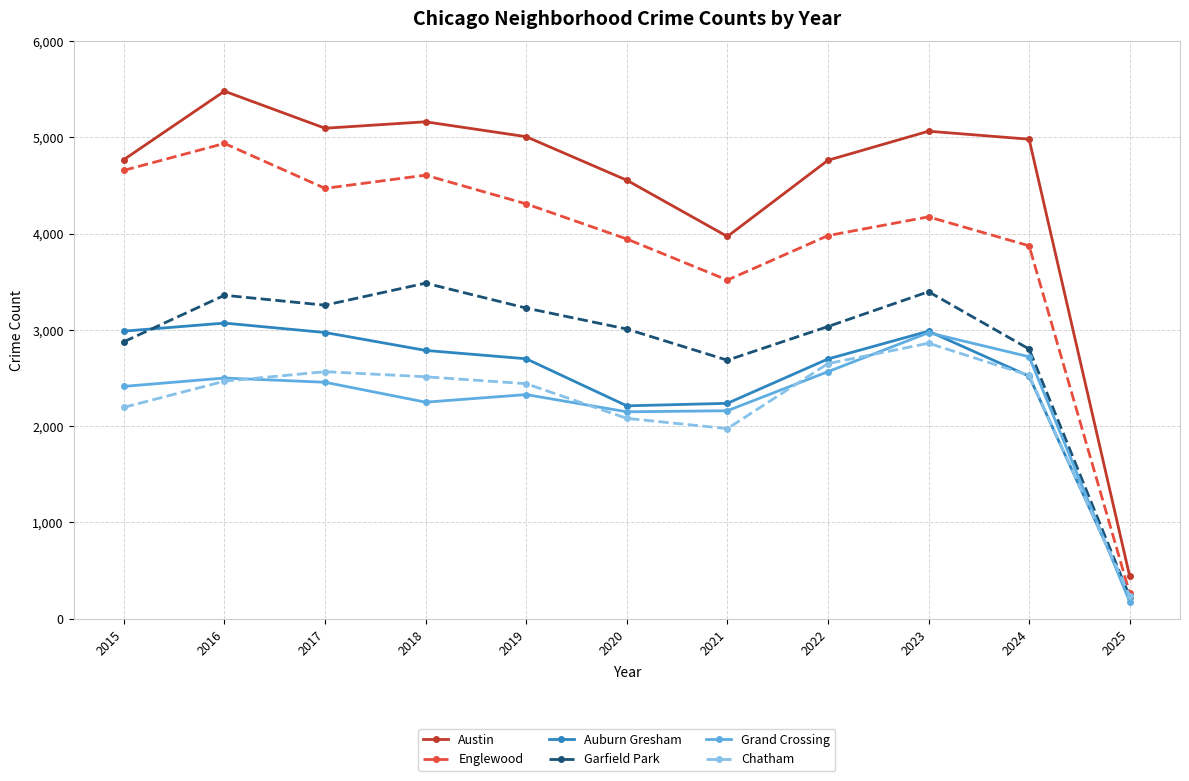

Count the number of data series in this chart.

6